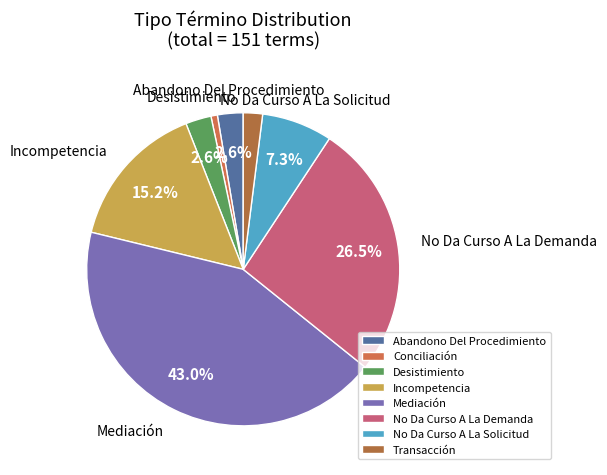

Is it true that Transacción is 2% of the pie?

True